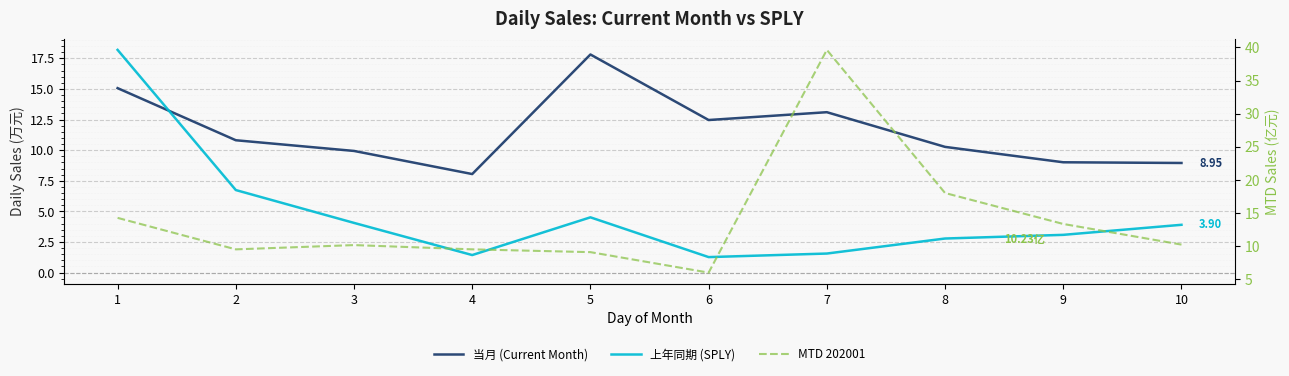

What is the difference between the highest and lowest values at 7?

38.1